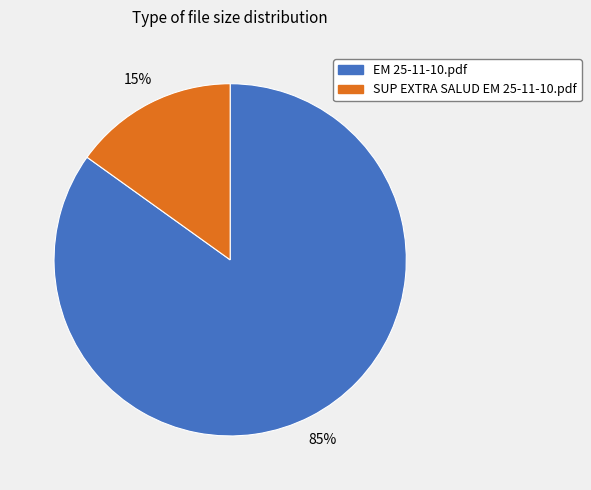

To the nearest percent, what is the average slice percentage?

50%